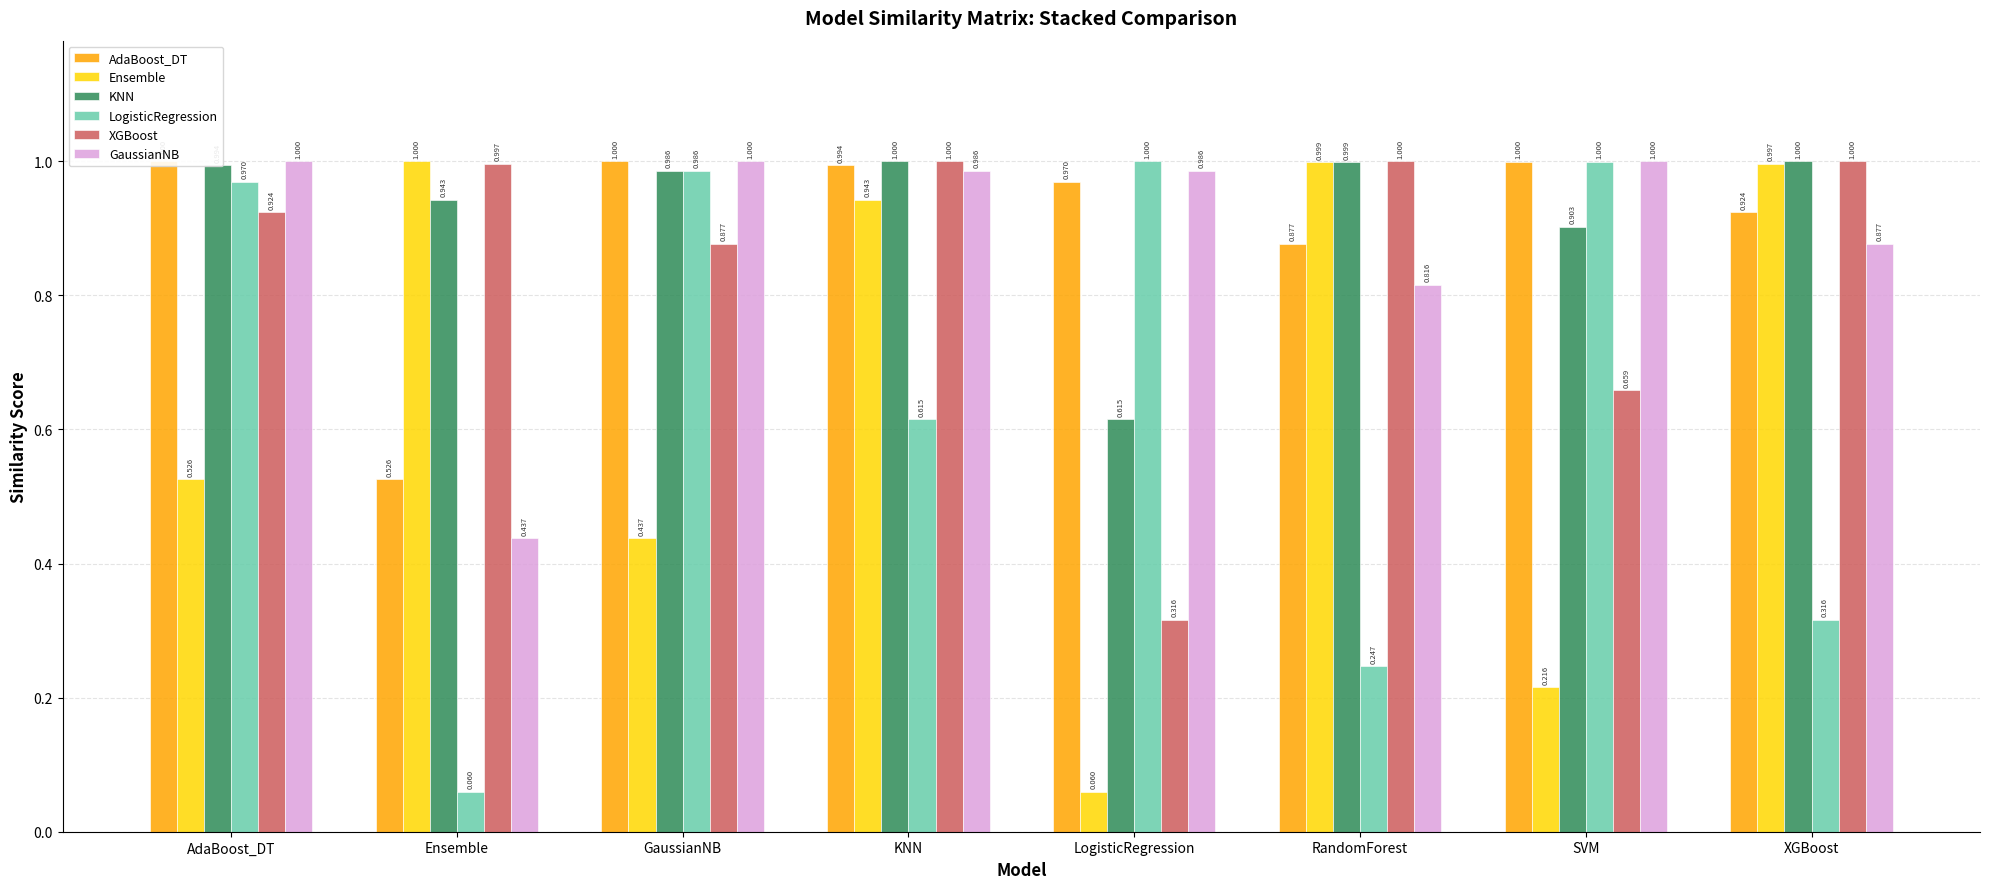

Which series has the widest spread of values?

Ensemble